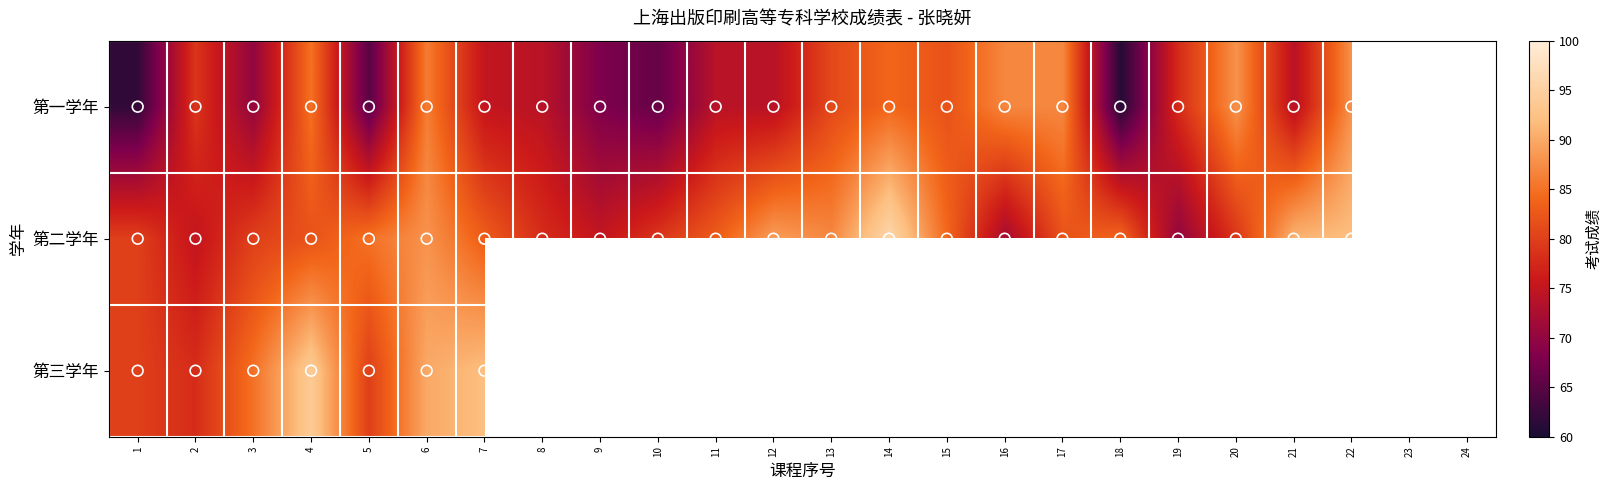

Where is 第三学年 nearest to the value 86?

3